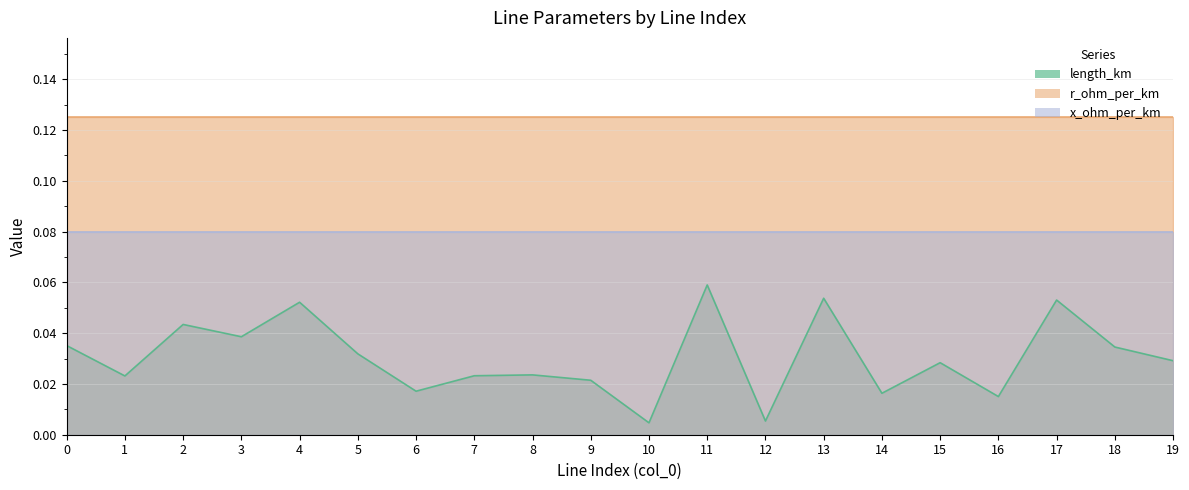

Which series has the largest total across all categories?

r_ohm_per_km